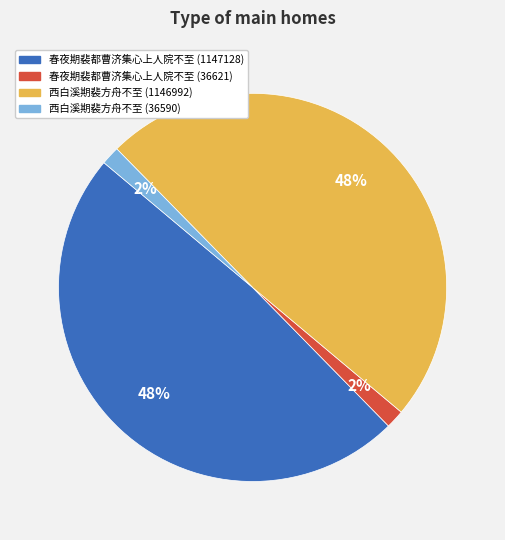

To the nearest percent, what portion does 春夜期裴都曹济集心上人院不至 (1147128) represent?

48%